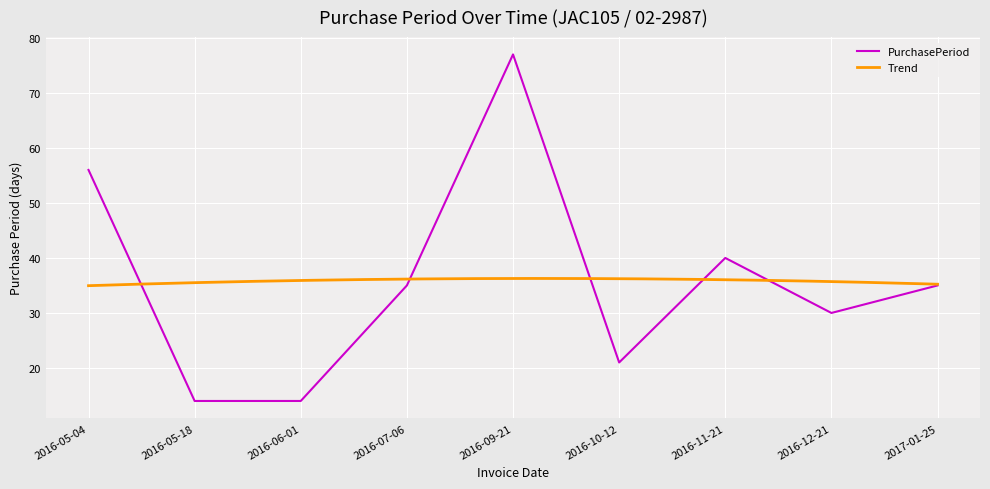

Reading right to left, transcribe all the data shown in this chart.

2017-01-25=35	2016-12-21=30	2016-11-21=40	2016-10-12=21	2016-09-21=77	2016-07-06=35	2016-06-01=14	2016-05-18=14	2016-05-04=56